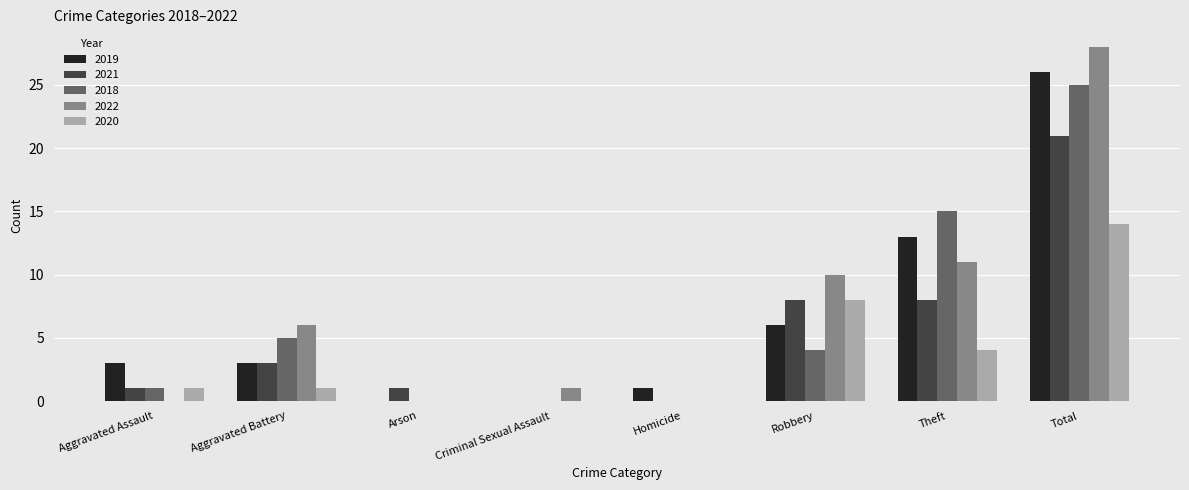

Which series has the widest spread of values?

2022